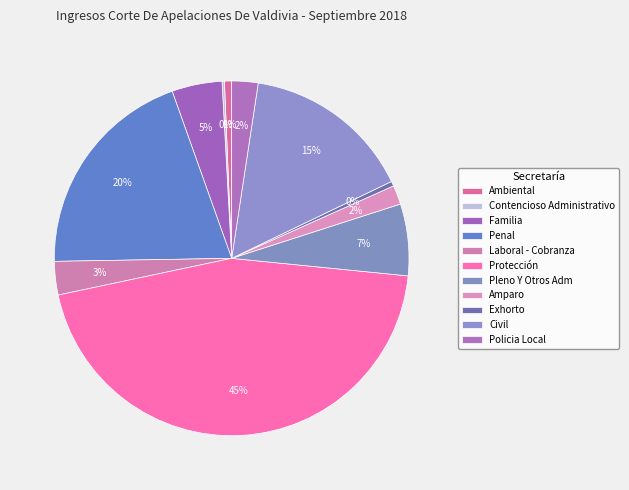

How many segments does this pie chart have?

11